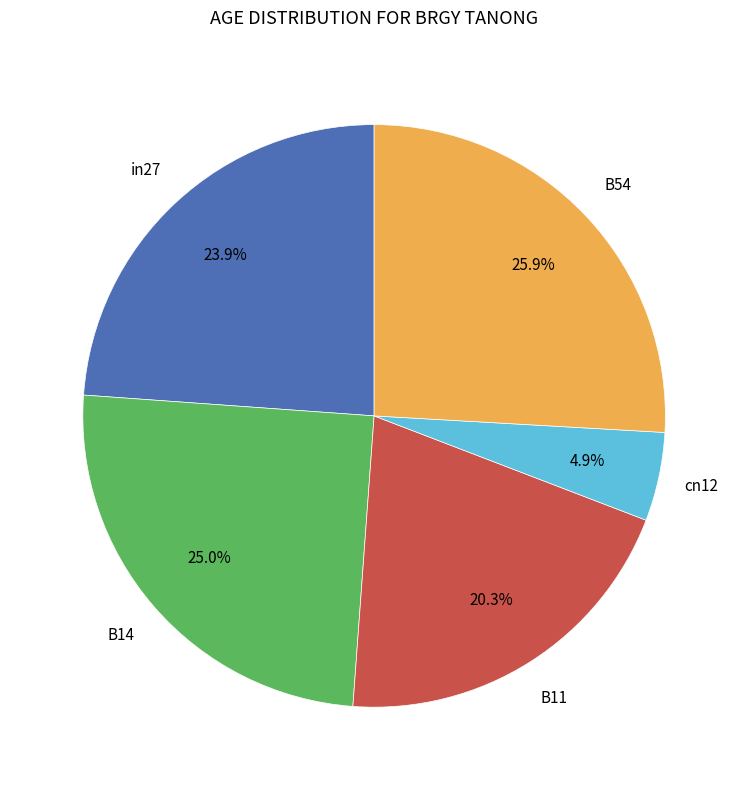

Is there a majority slice in this chart?

No